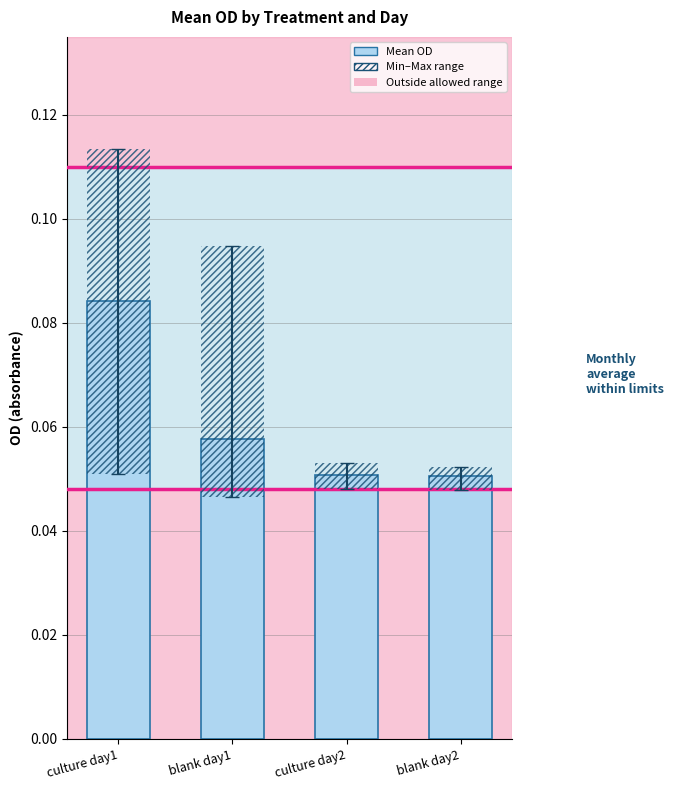

Which label corresponds to the largest value in the chart?

culture day1